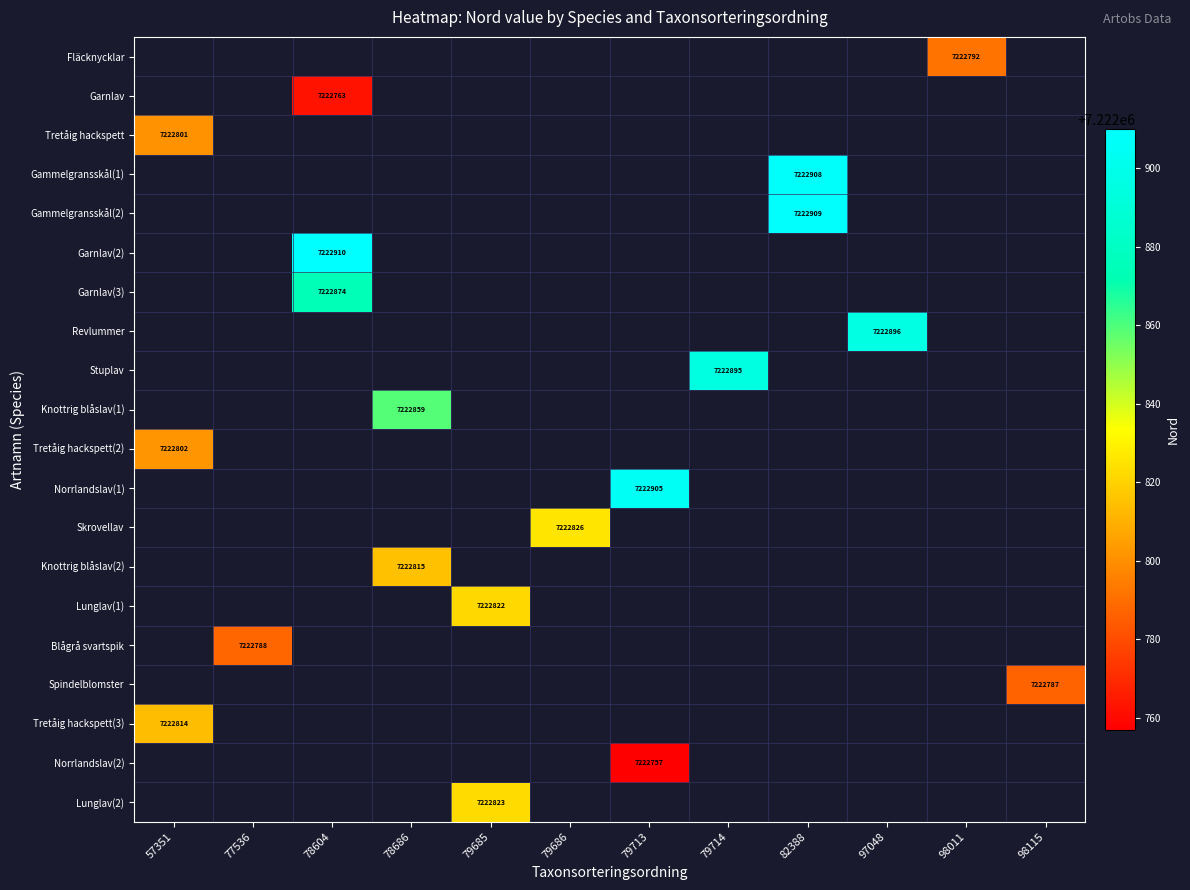

The value of Garnlav(3) at 78604 is 10761726. True or false?

False